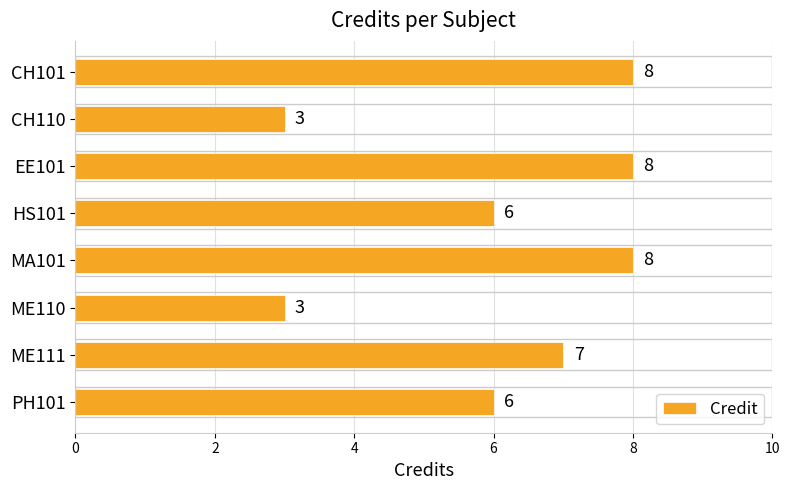

What is the difference between the maximum and minimum values?

5